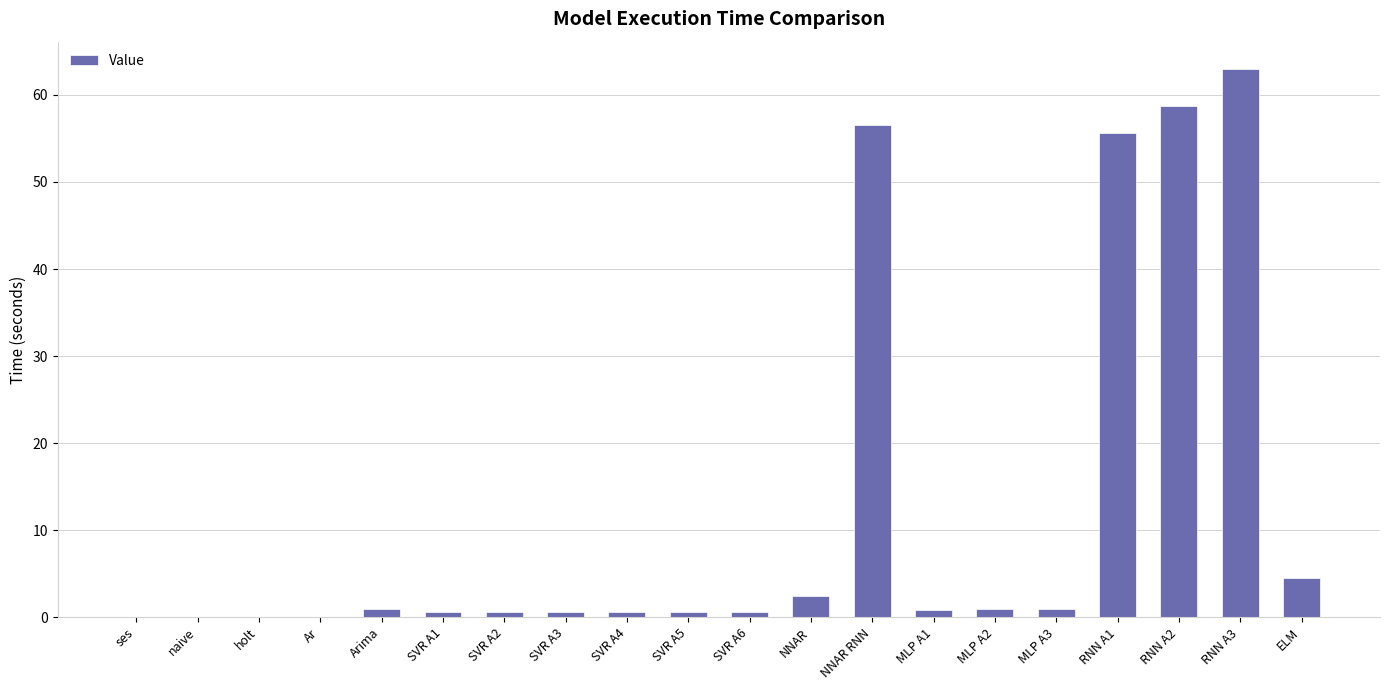

The value at SVR A3 is 0.6. True or false?

True